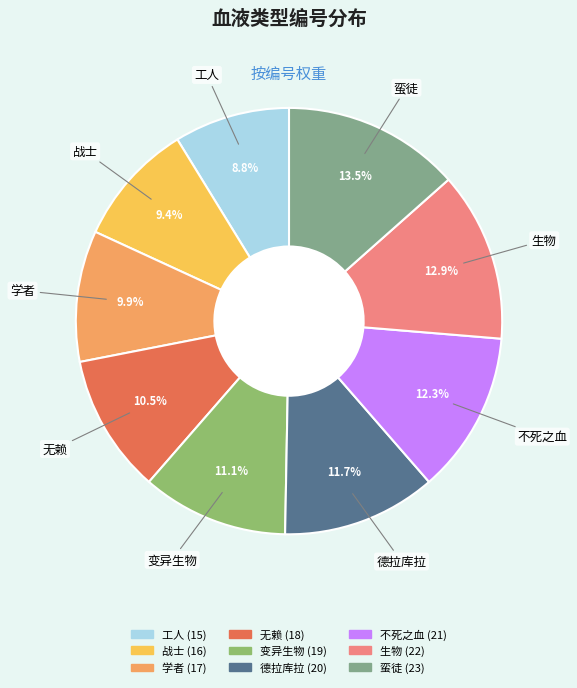

Is it true that 无赖 is 20% of the pie?

False